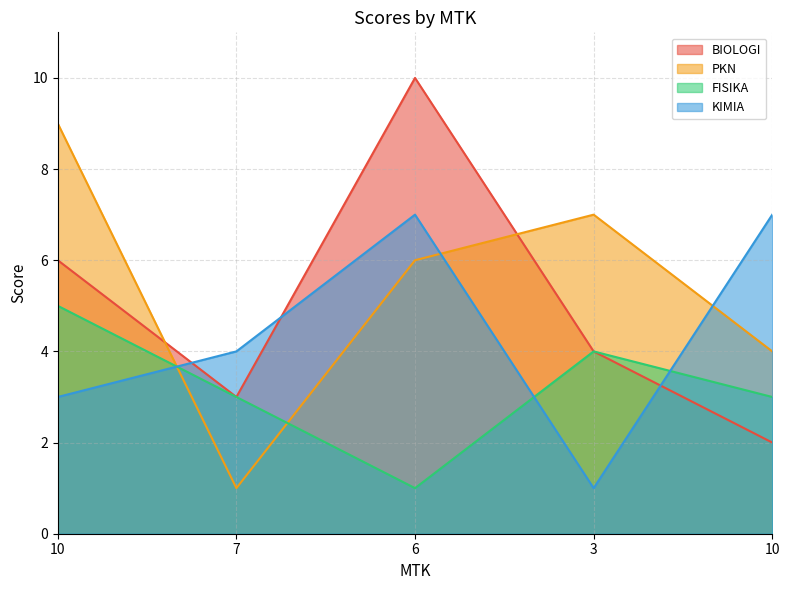

The value of PKN at 6 is 6. True or false?

True